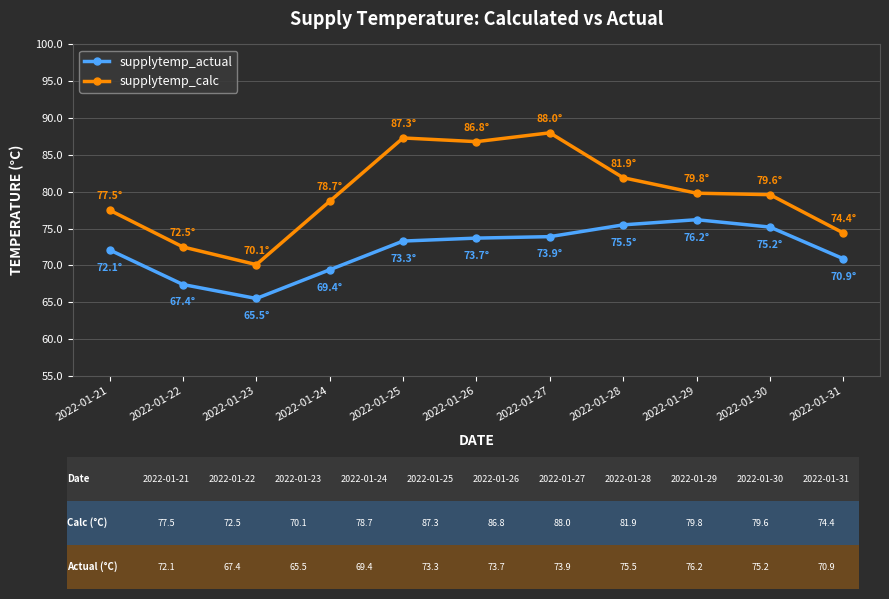

At which label does supplytemp_actual first exceed 73?

2022-01-25